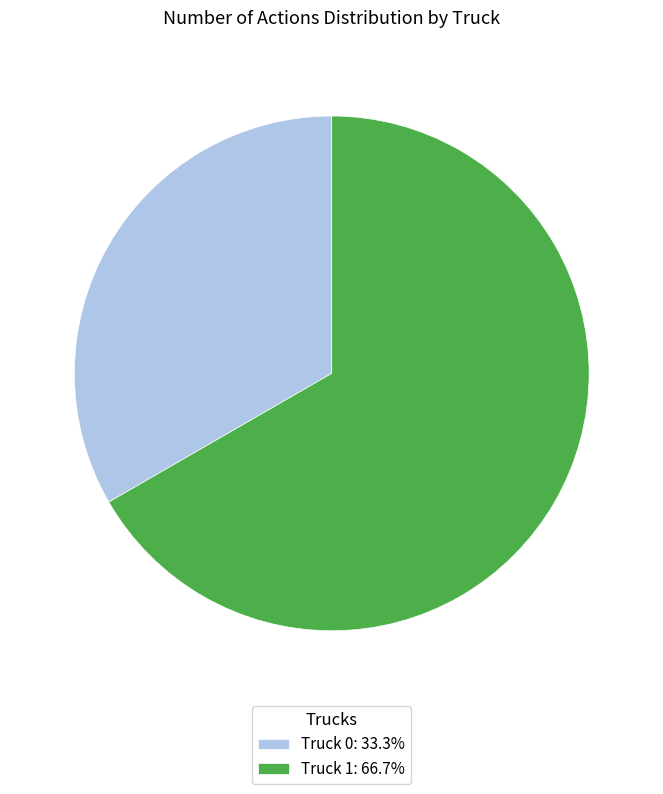

Do Truck 1: 66.7% and Truck 0: 33.3% together represent more than half of the pie?

Yes